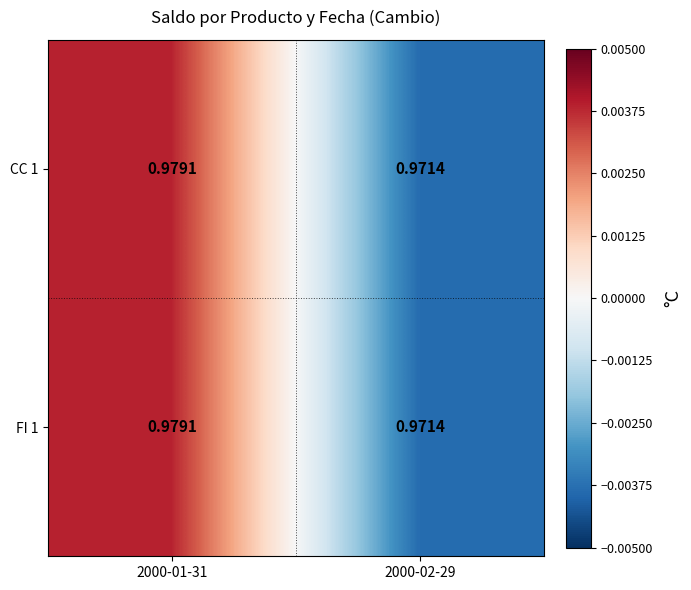

Is the value of FI 1 at 2000-01-31 greater than the value of CC 1 at 2000-02-29?

Yes